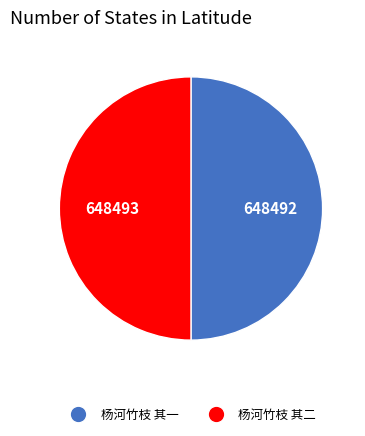

Approximately how many times larger is the value at 杨河竹枝 其二 compared to 杨河竹枝 其一?

1.0